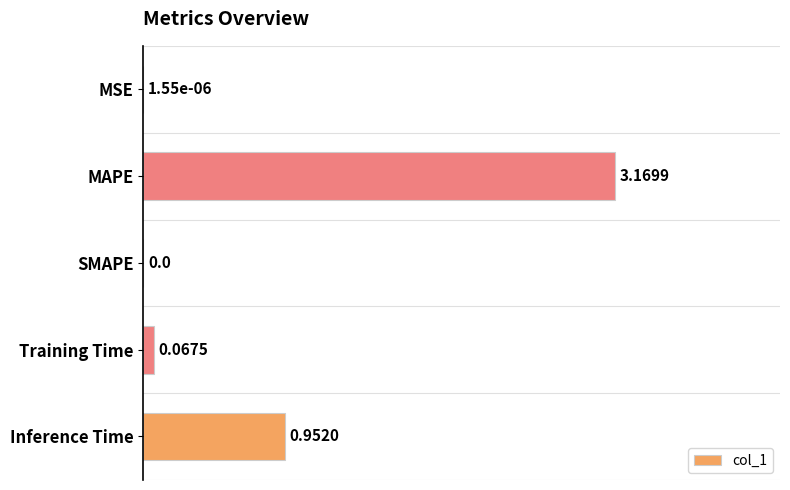

At which category does the chart reach its peak across all series?

MAPE